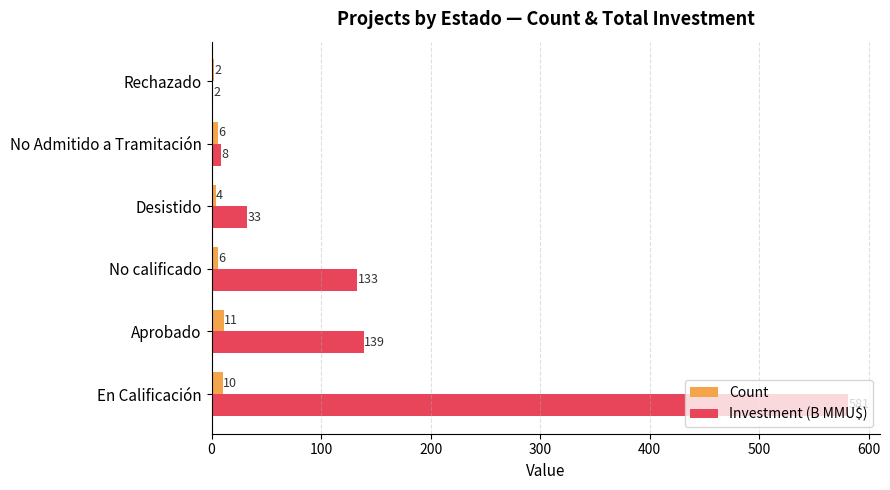

Which series changed the most between En Calificación and Aprobado?

Investment (B MMU$)